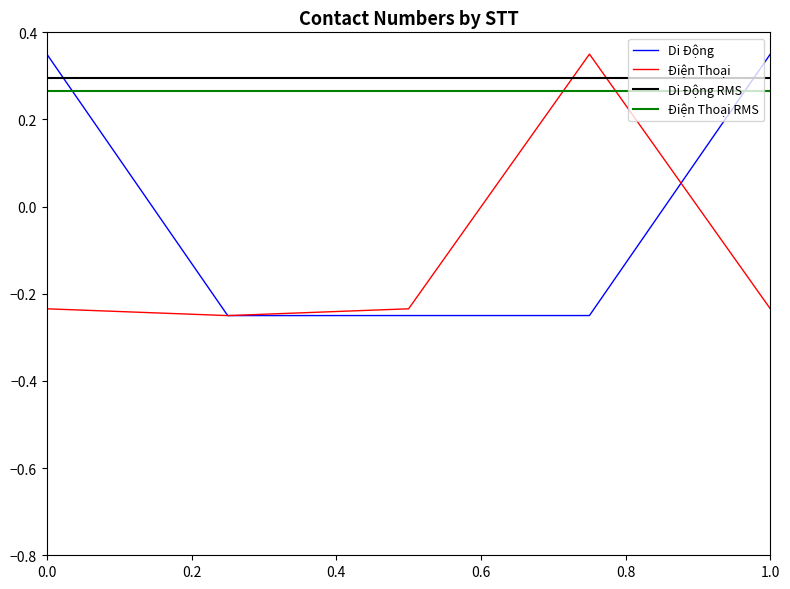

In Điện Thoại, how many points are lower than both neighbors (excluding endpoints)?

1